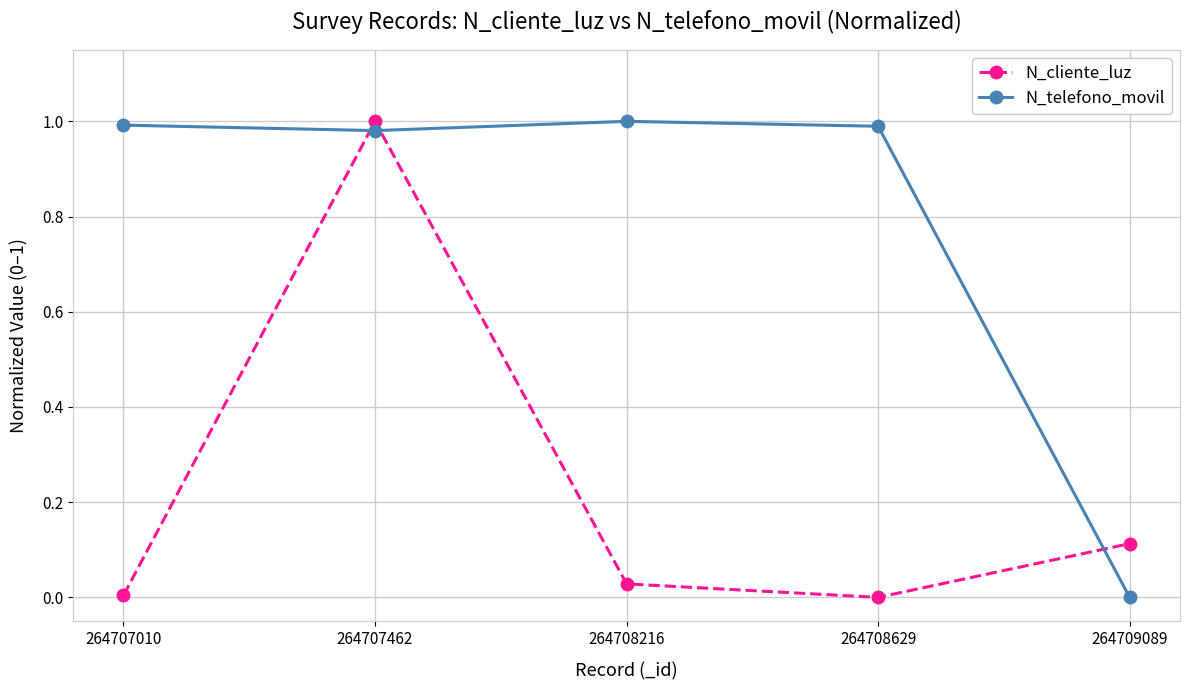

Which category has the highest value in the N_cliente_luz series?

264707462